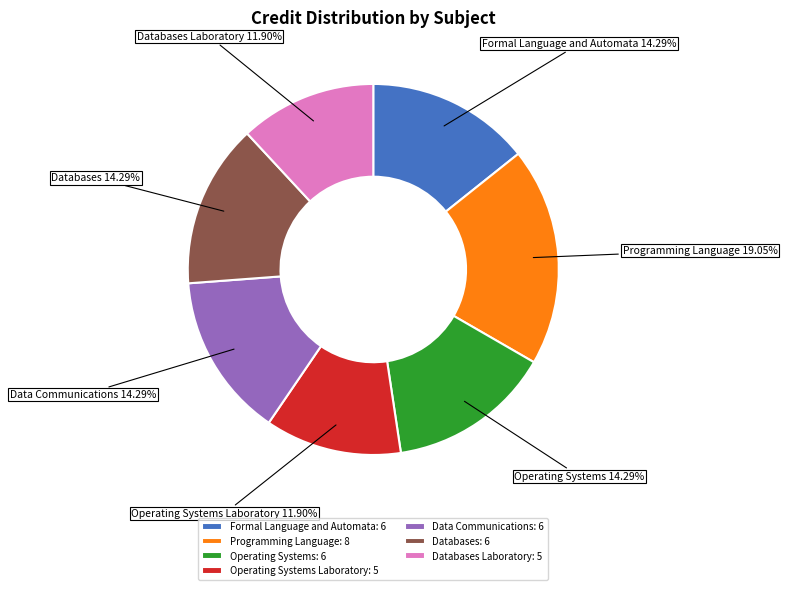

The Databases slice represents 14% of the pie. True or false?

True